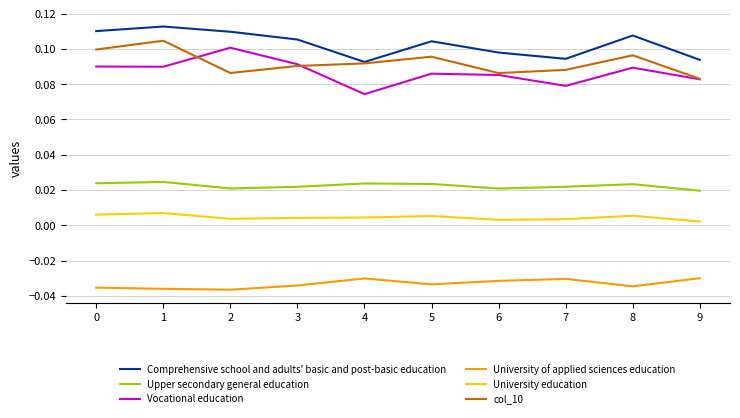

True or false: Vocational education and Comprehensive school and adults' basic and post-basic education intersect in this chart.

False